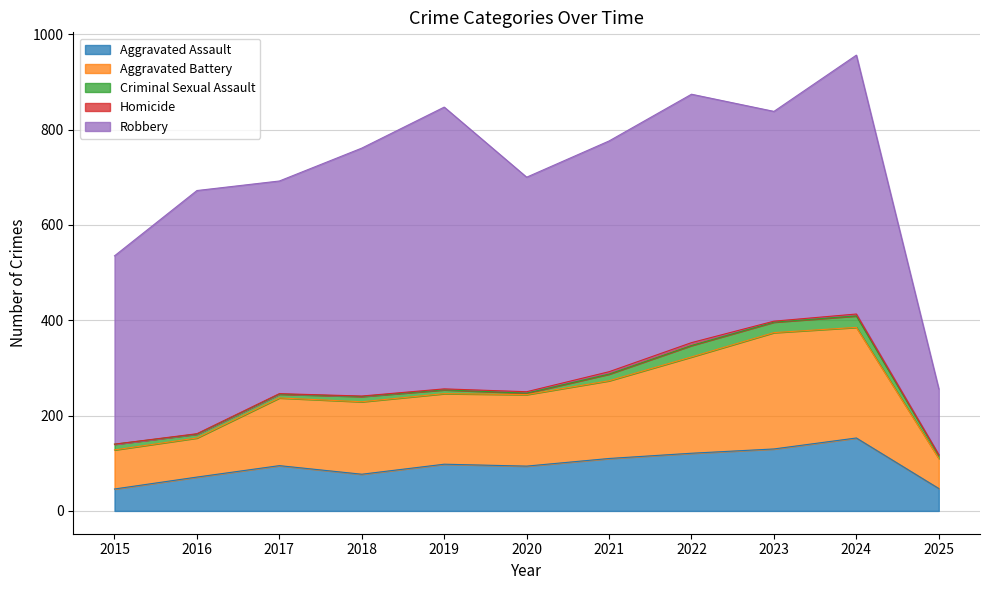

How many lines are shown in the chart?

5